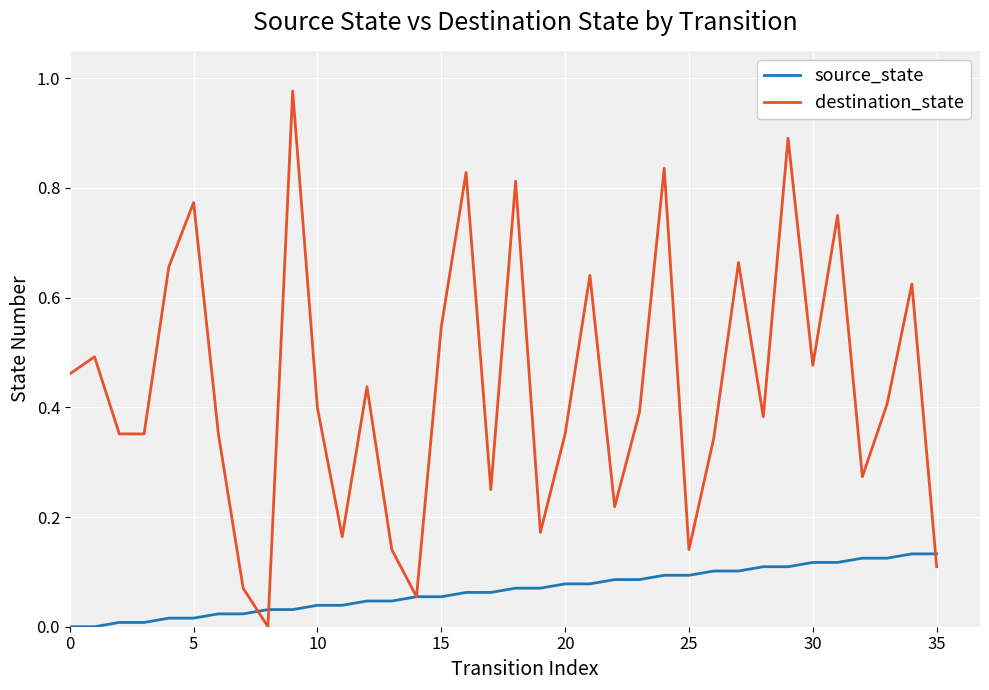

Rank the series by their maximum value, from highest to lowest.

destination_state, source_state